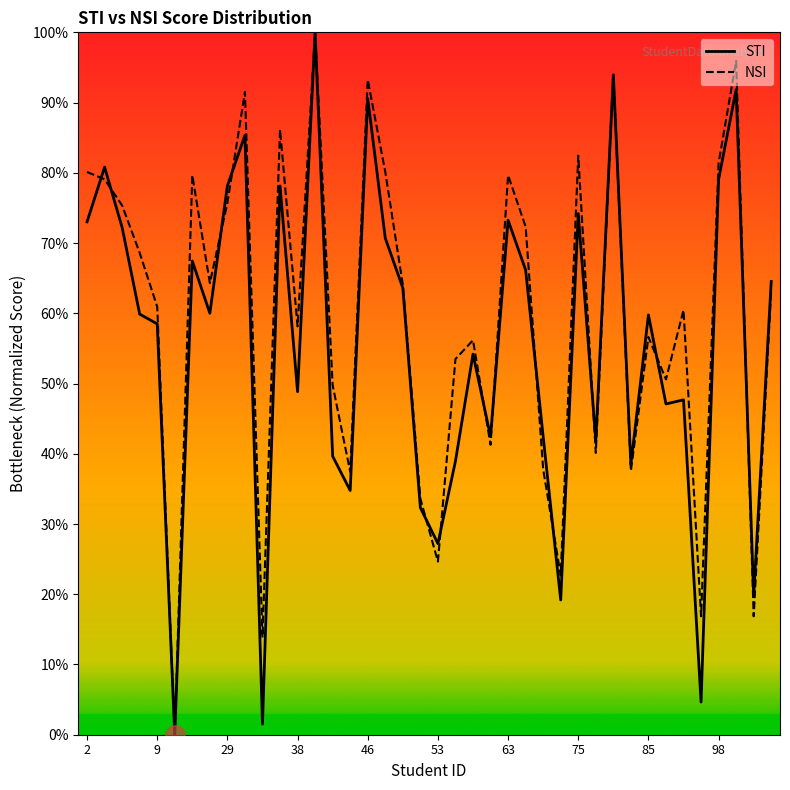

At how many categories does at least one series exceed 40?

31